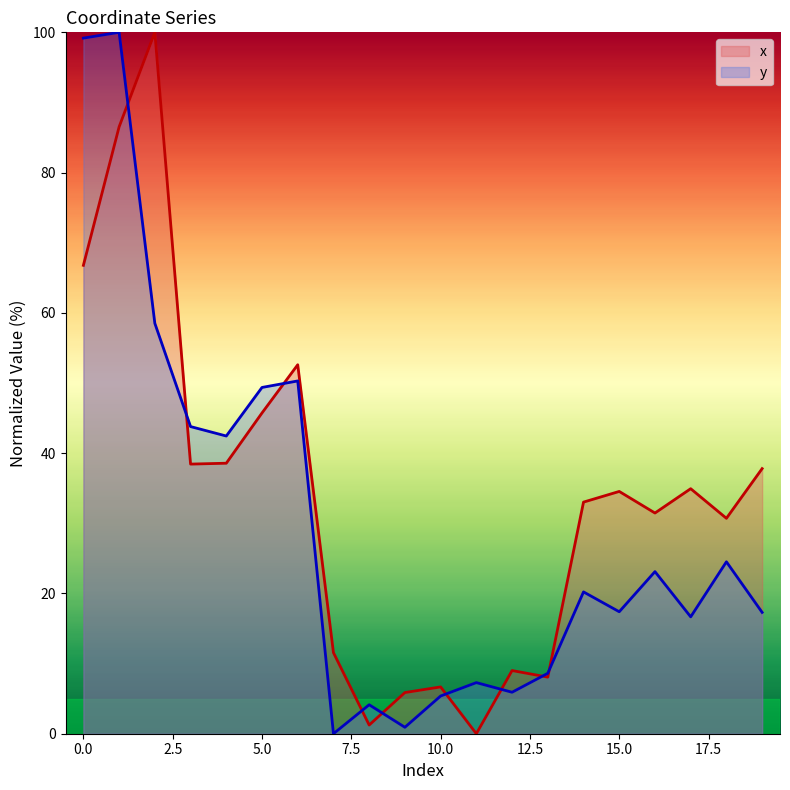

True or false: y has more than 1 points higher than both neighbors.

True